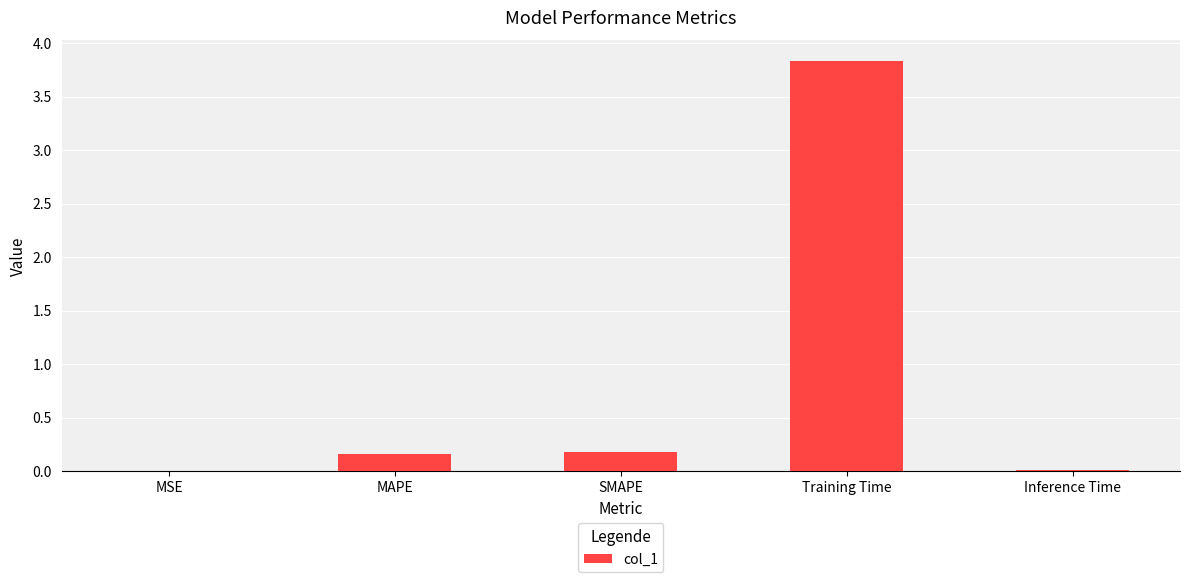

Is it true that the value at Training Time is 3.8?

True